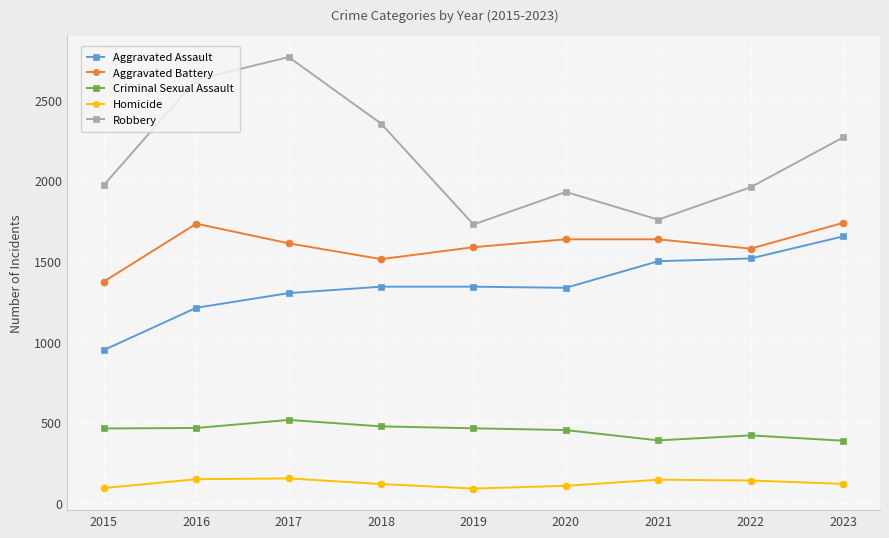

What is the difference between the maximum and minimum values in the Homicide series?

63